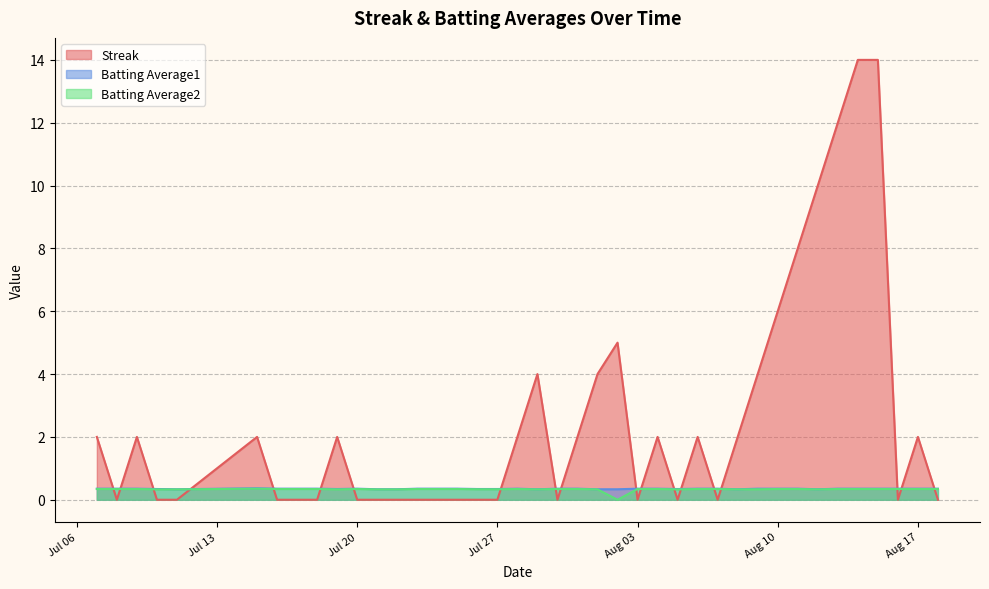

The value of Batting Average1 at 2010-07-16 is 0.6. True or false?

False